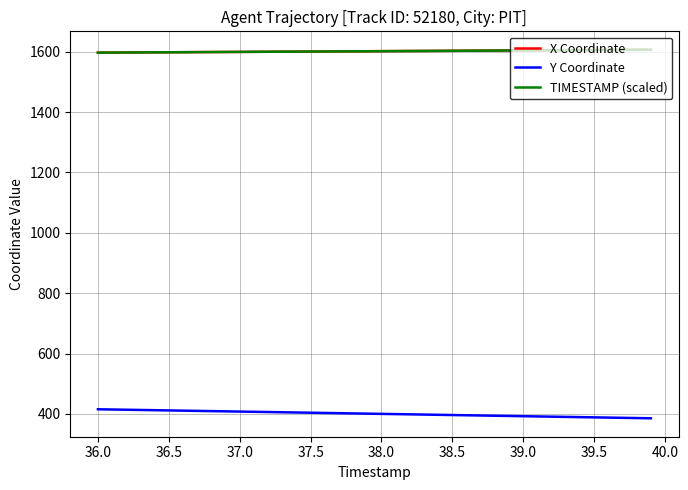

True or false: Y Coordinate and TIMESTAMP (scaled) cross at least once.

False